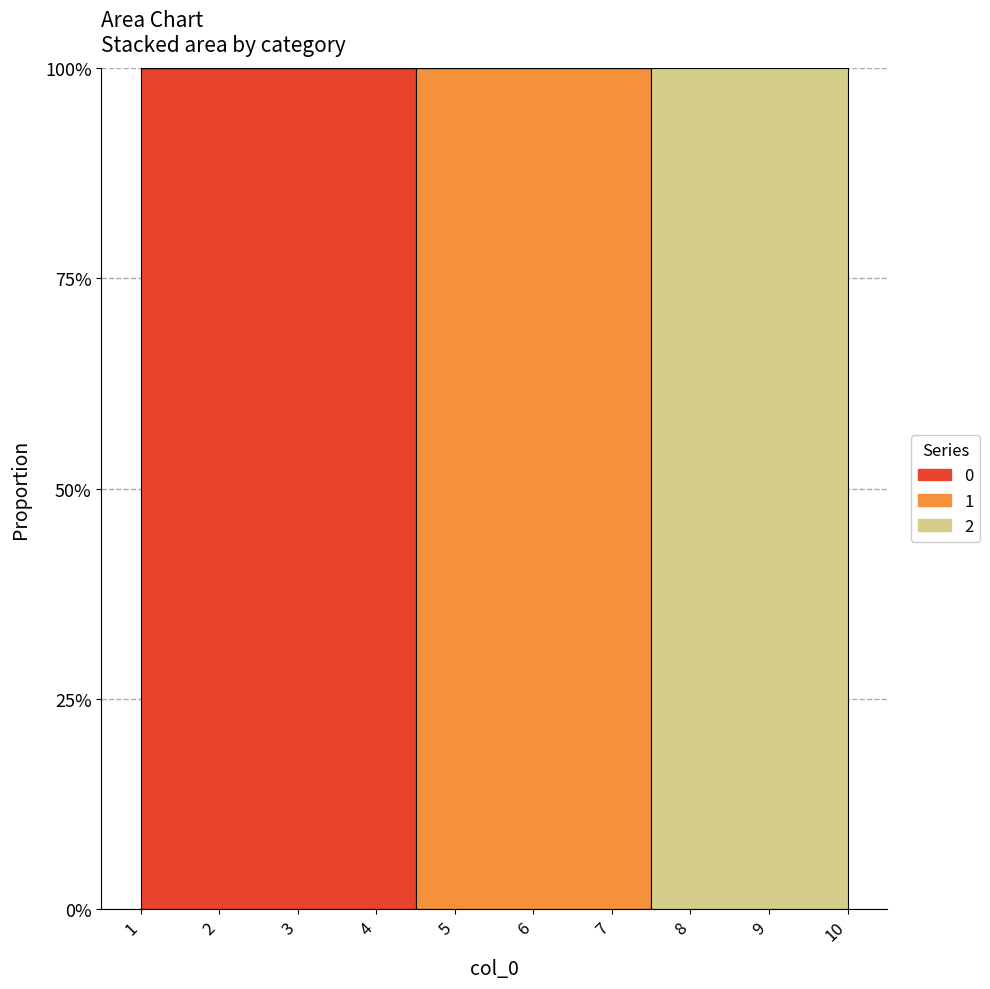

True or false: 2 and 0 cross at least once.

False